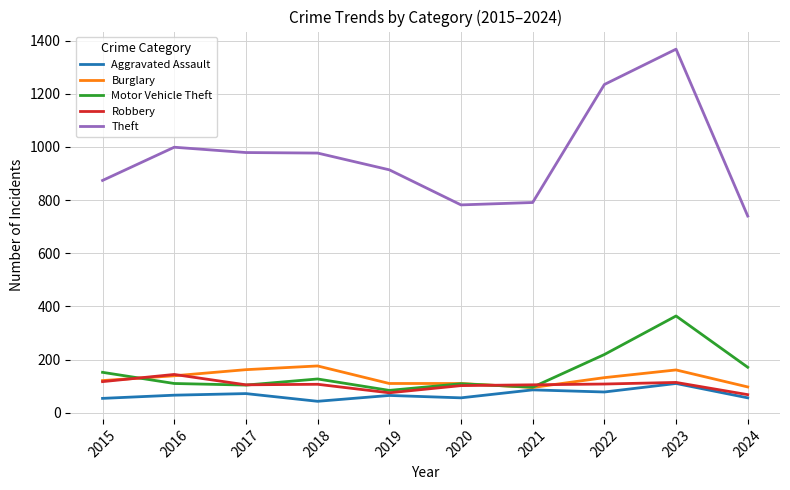

Is the value of Aggravated Assault at 2022 greater than the value of Robbery at 2023?

No